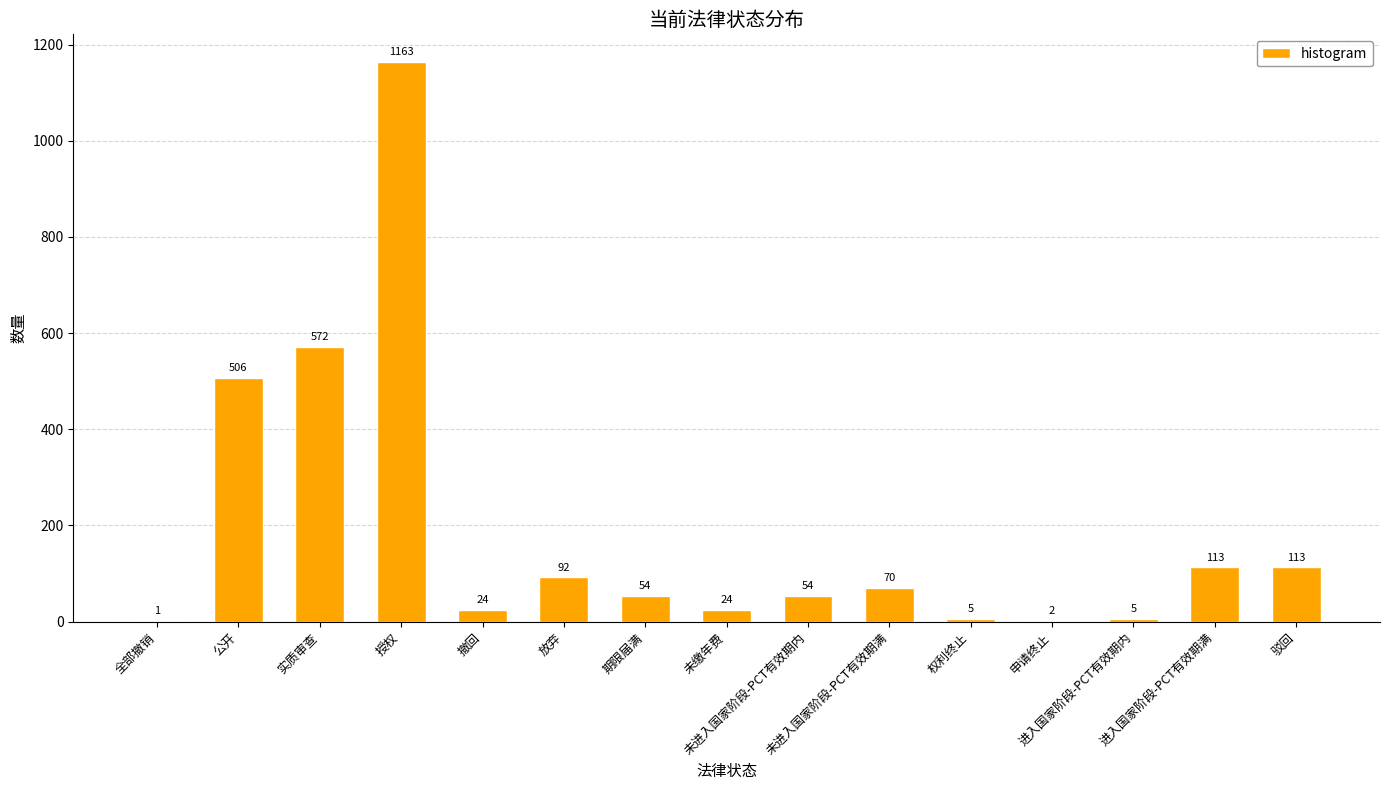

What is the greatest value displayed?

1163